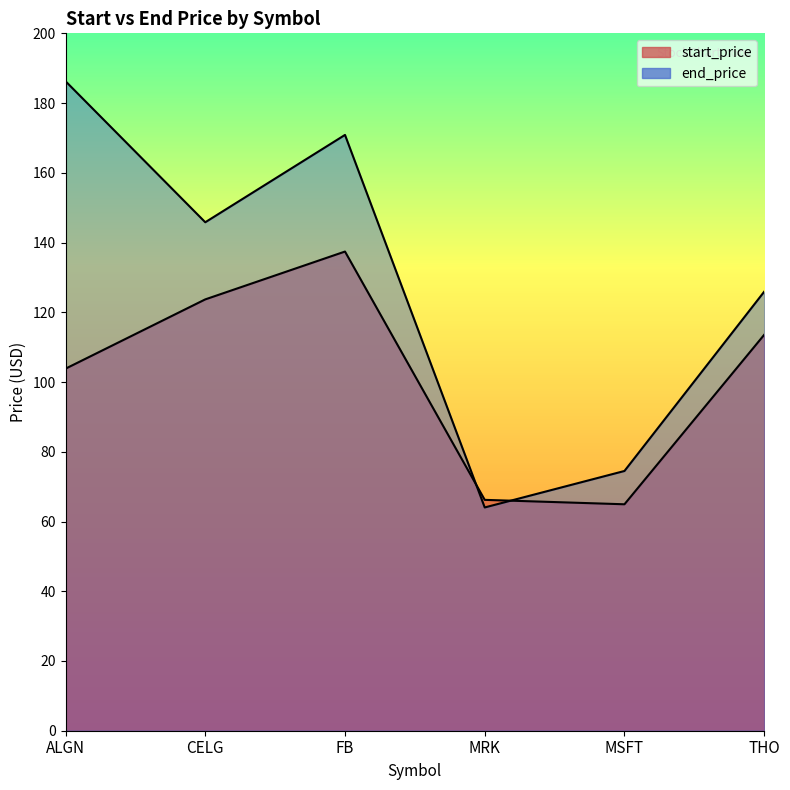

How many series are shown in this chart?

2